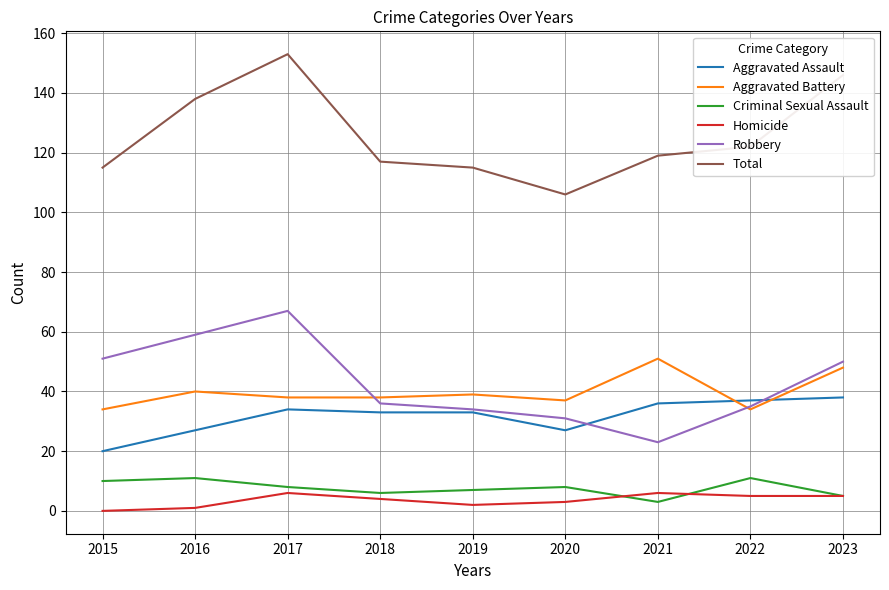

What is the greatest value displayed?

153